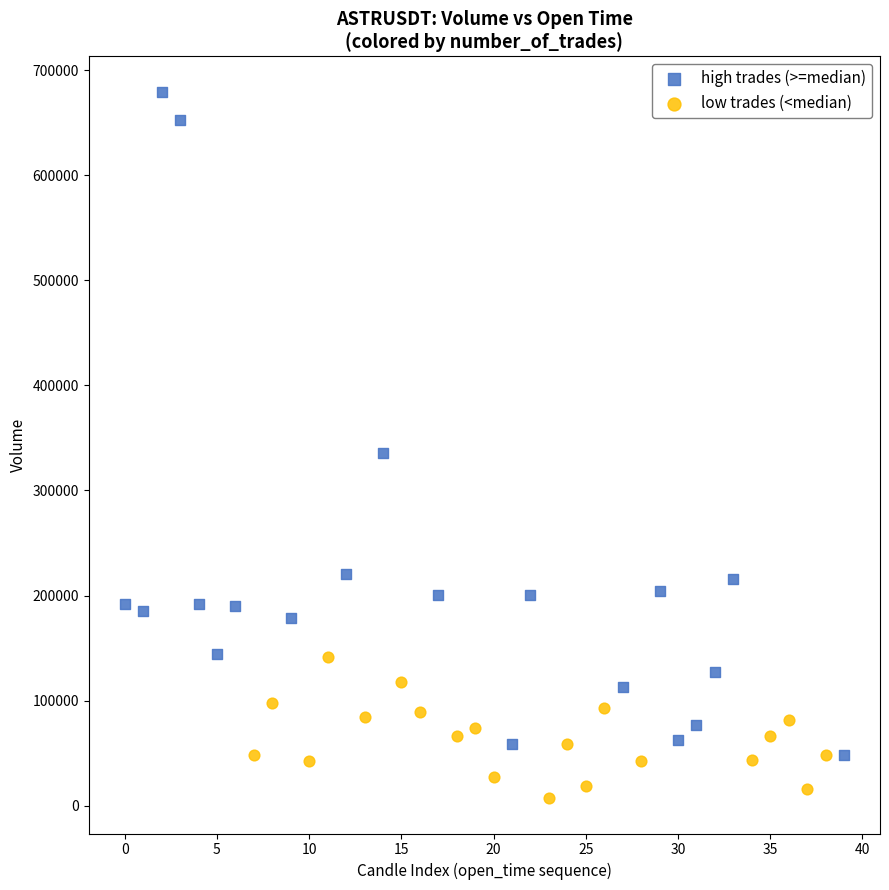

Which series has the widest spread of Y values?

high trades (>=median)